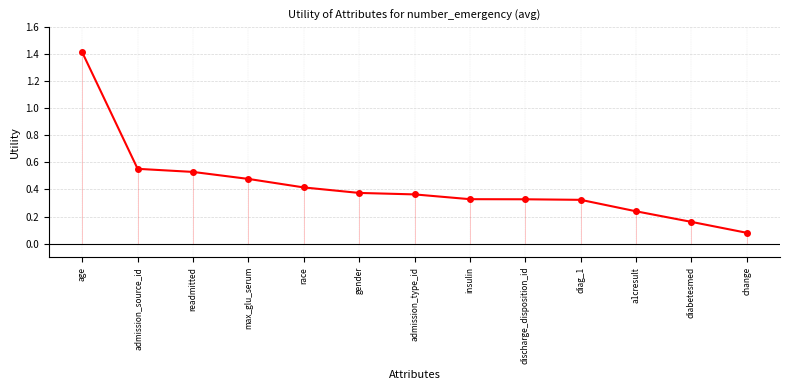

Reading left to right, transcribe all the data shown in this chart.

1.4	0.6	0.5	0.5	0.4	0.4	0.4	0.3	0.3	0.3	0.2	0.2	0.1